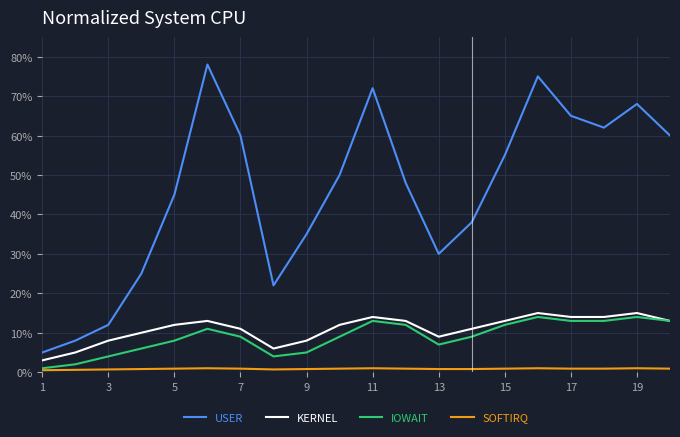

Which series has the largest total across all categories?

USER